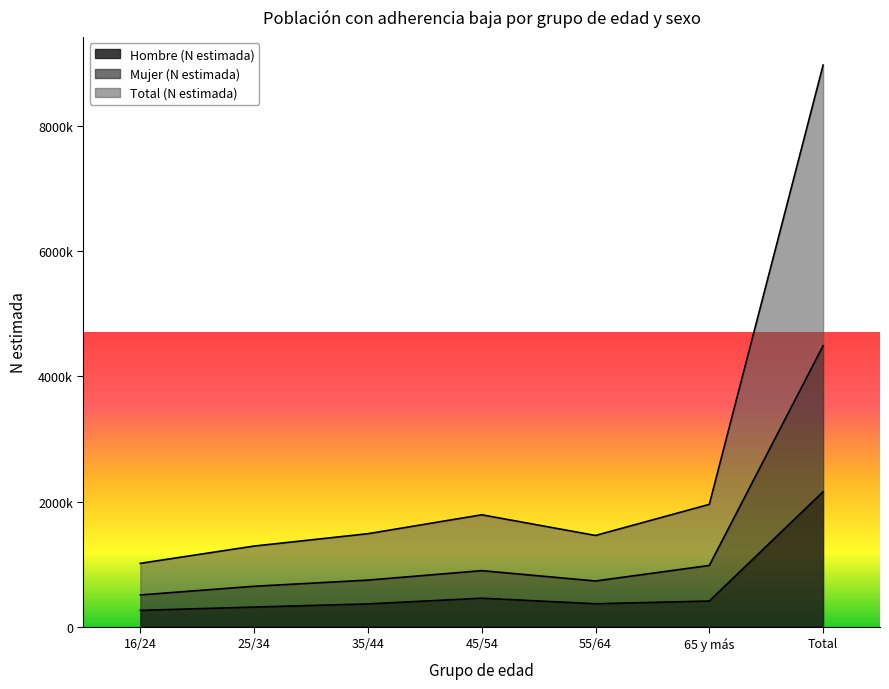

The value of Hombre (N estimada) at Total is 3372189. True or false?

False